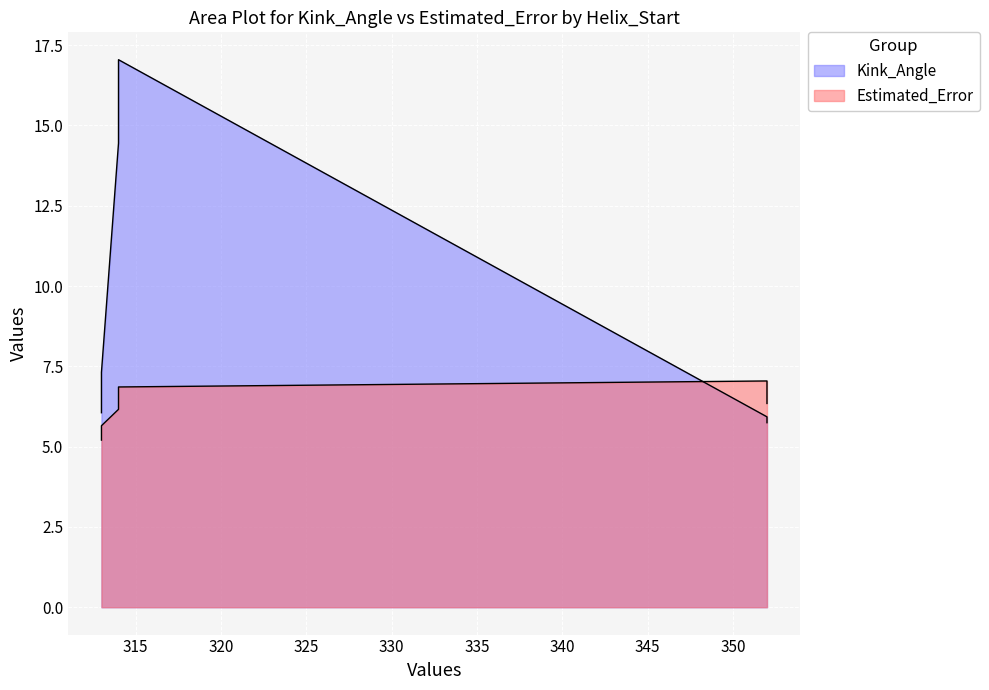

At which category does Kink_Angle reach its first local valley?

352